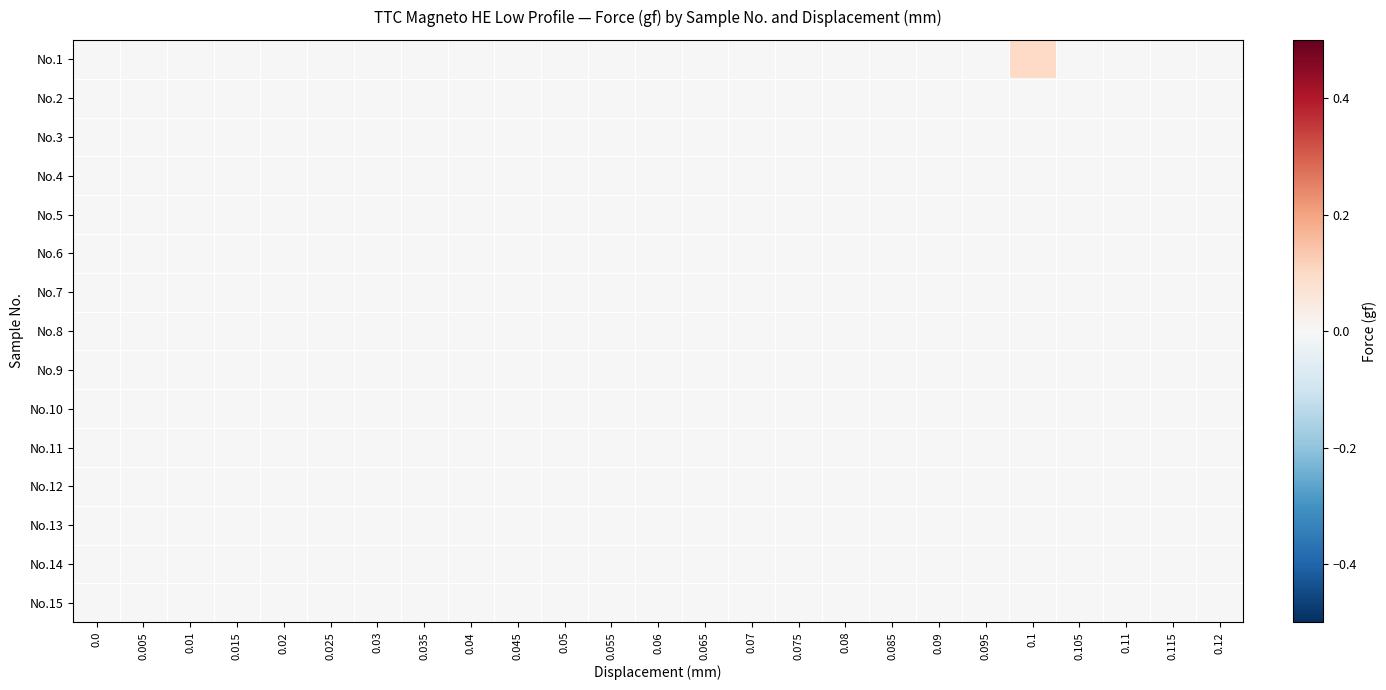

How many series are shown in this chart?

15